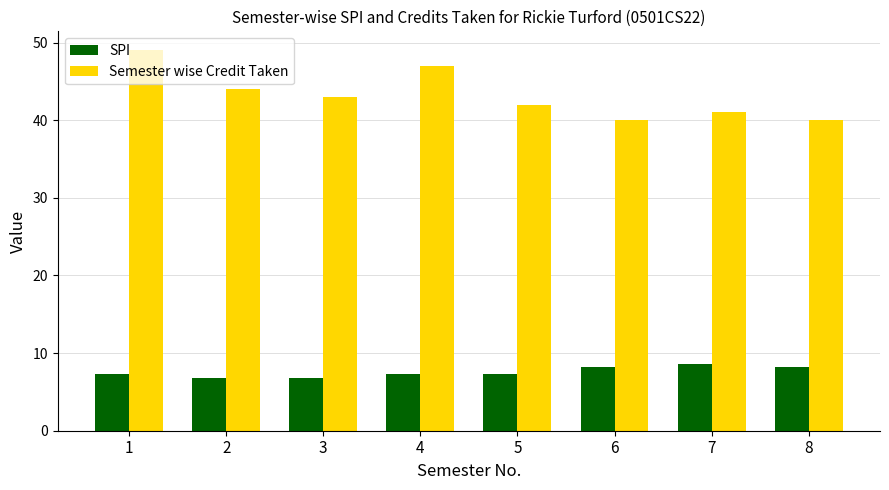

The value of SPI at 3 is 9.2. True or false?

False